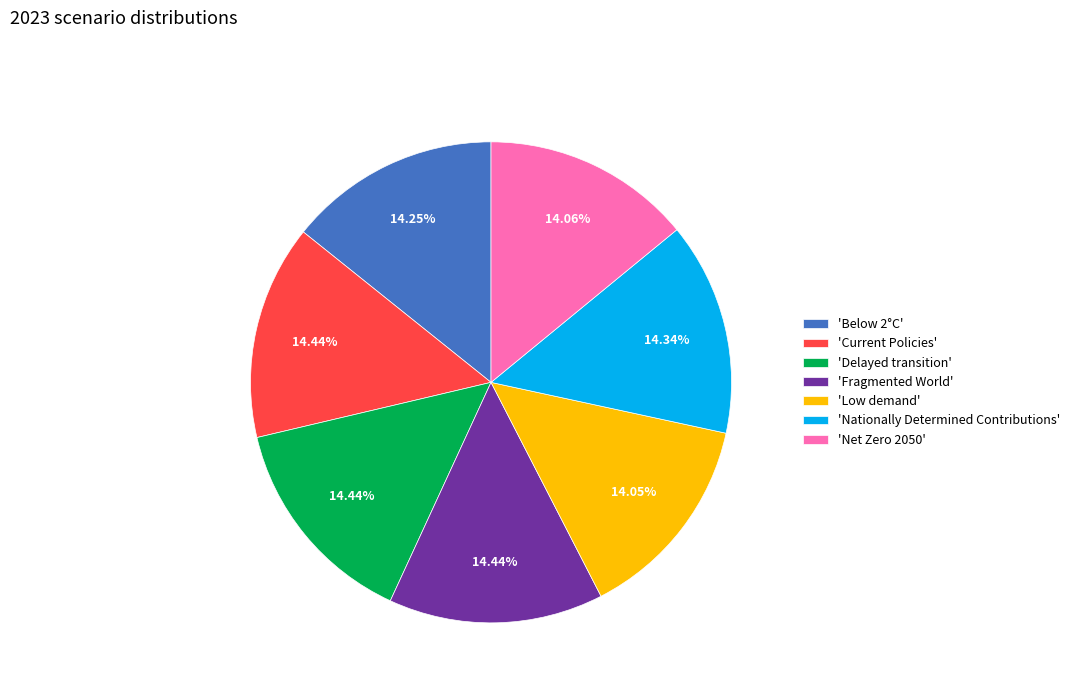

How many segments does this pie chart have?

7